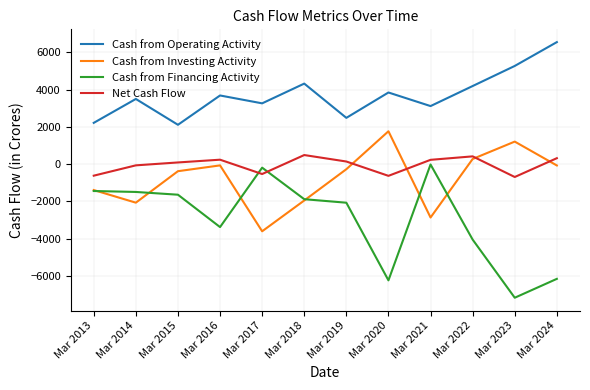

What is the difference between the maximum and minimum values in the Cash from Financing Activity series?

7161